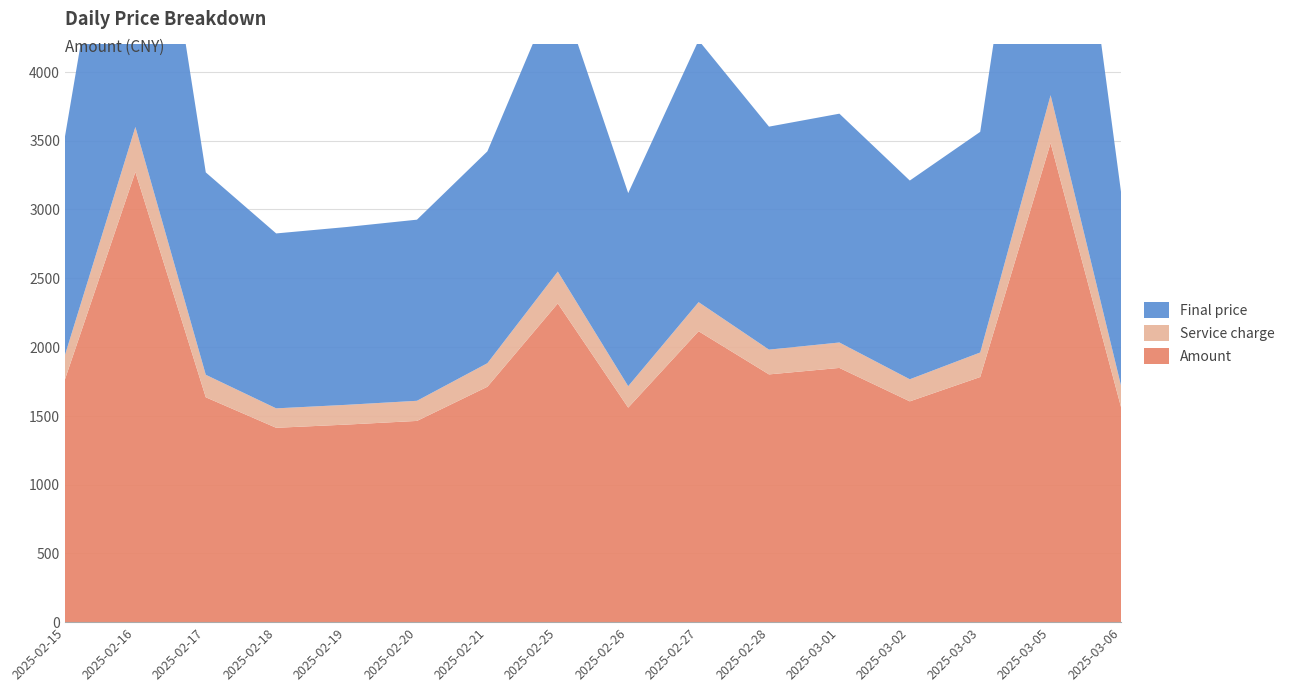

Which series has the widest spread of values?

Amount